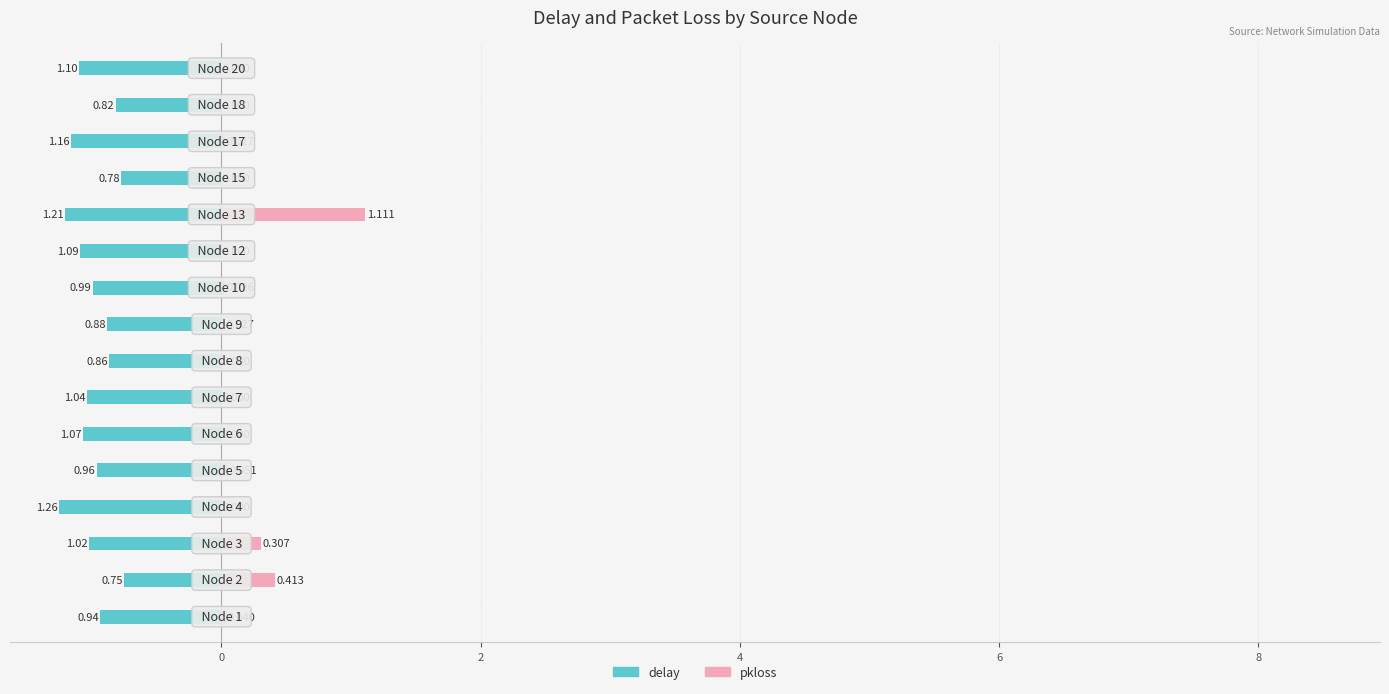

True or false: pkloss has a value of 0.1 at 6.

True